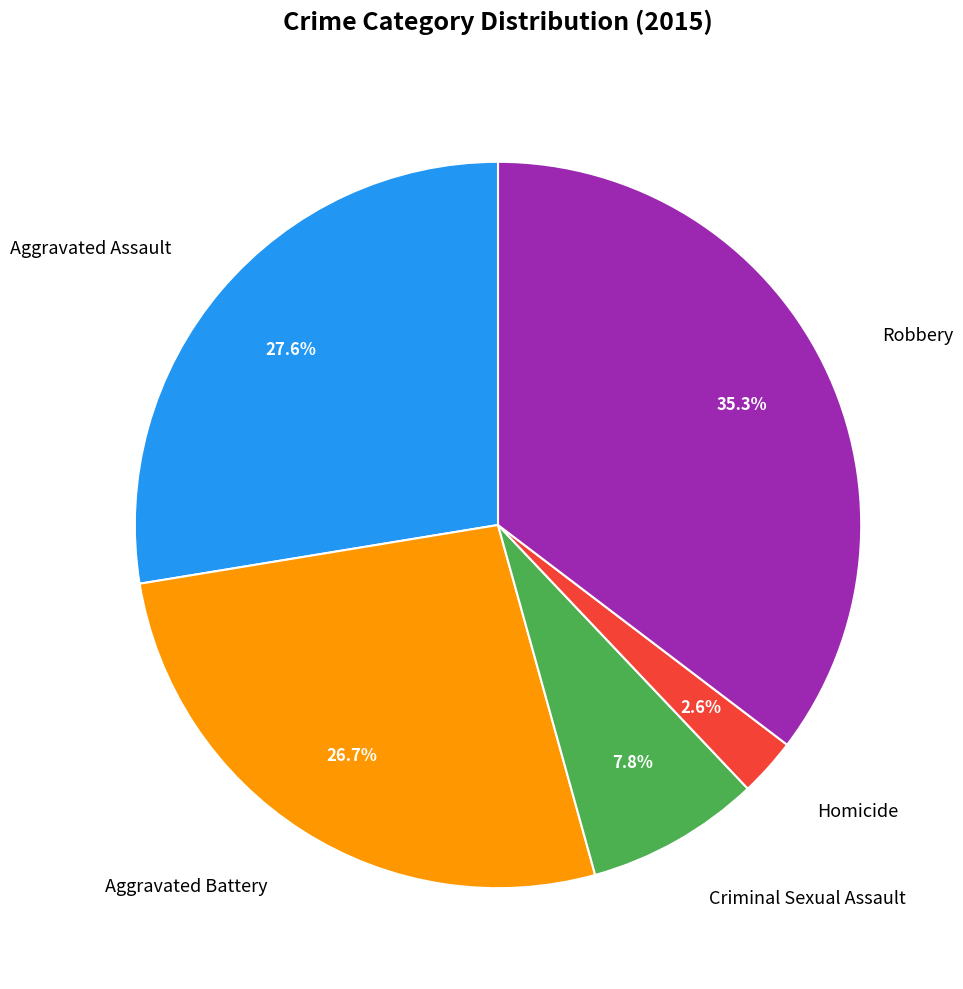

How many slices are in this pie chart?

5